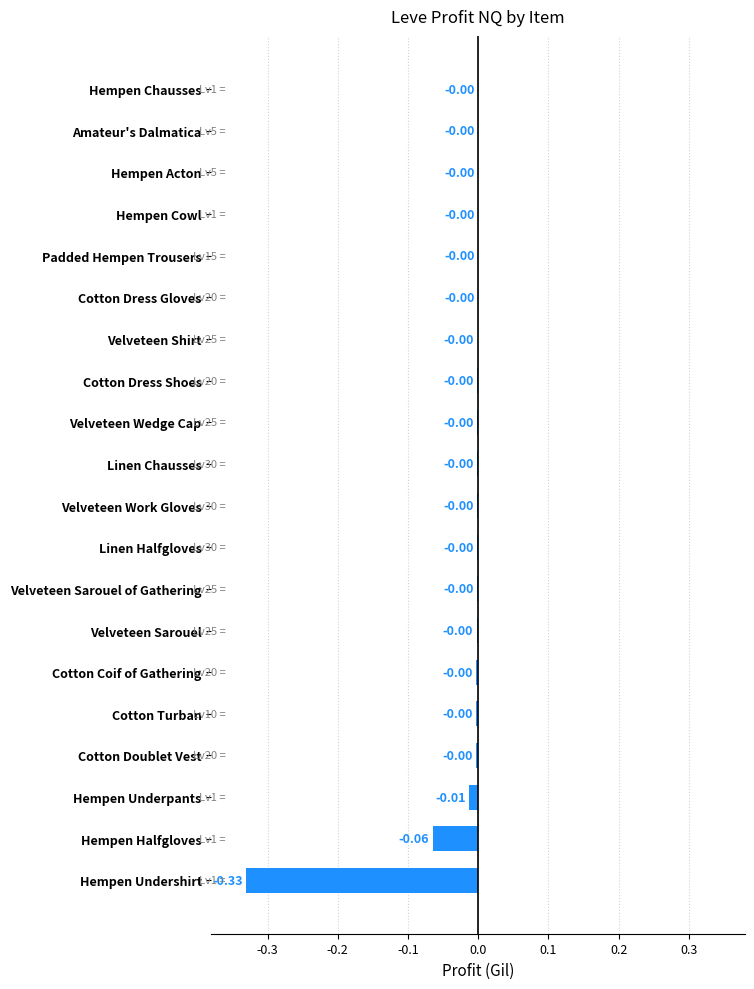

What is the sum of all values?

-0.4